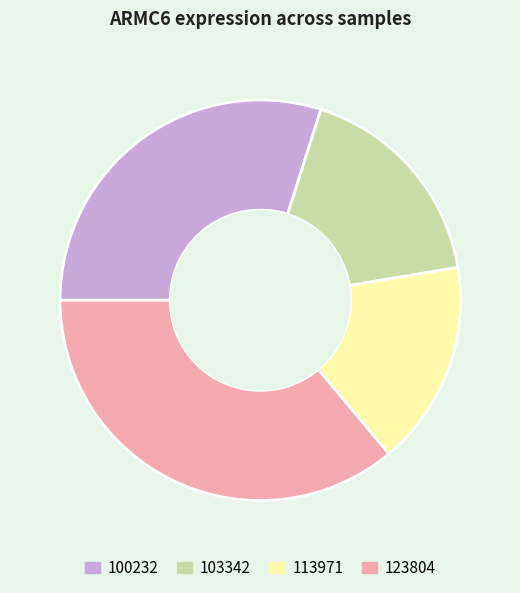

Approximately how many times larger is the value at 103342 compared to 100232?

0.6